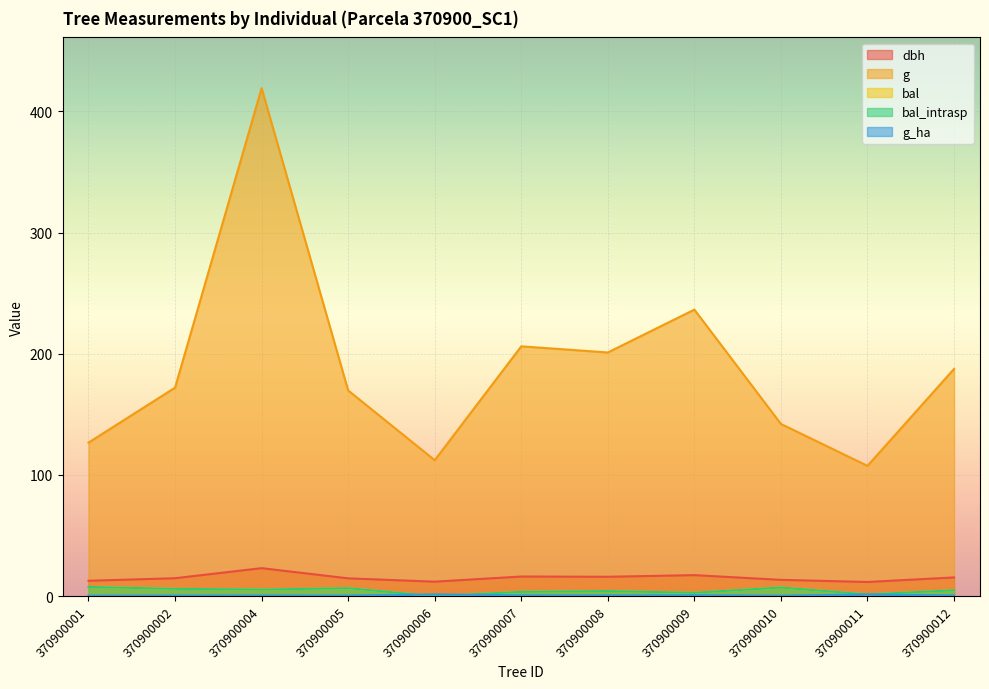

Between which two adjacent categories do g_ha and bal first intersect?

370900005 and 370900006